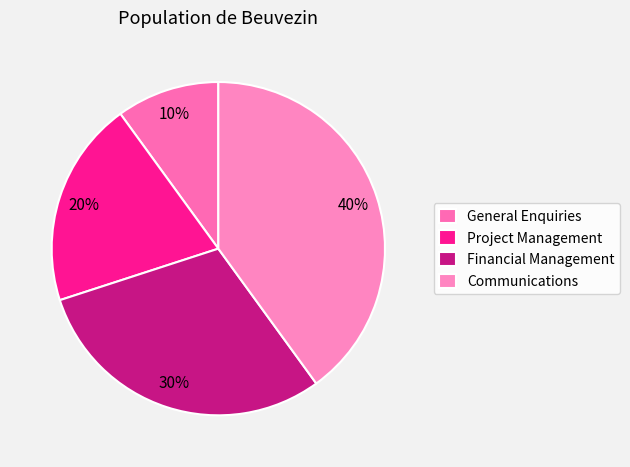

To the nearest percent, what percentage of the pie is Financial Management?

30%